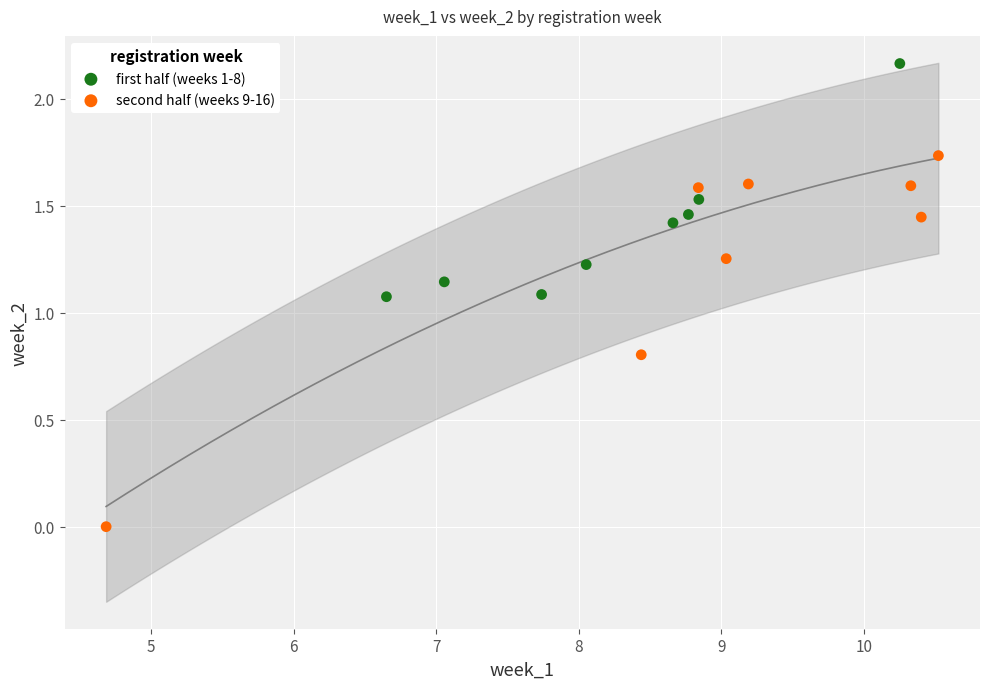

Which series contains the lowest Y value?

second half (weeks 9-16)